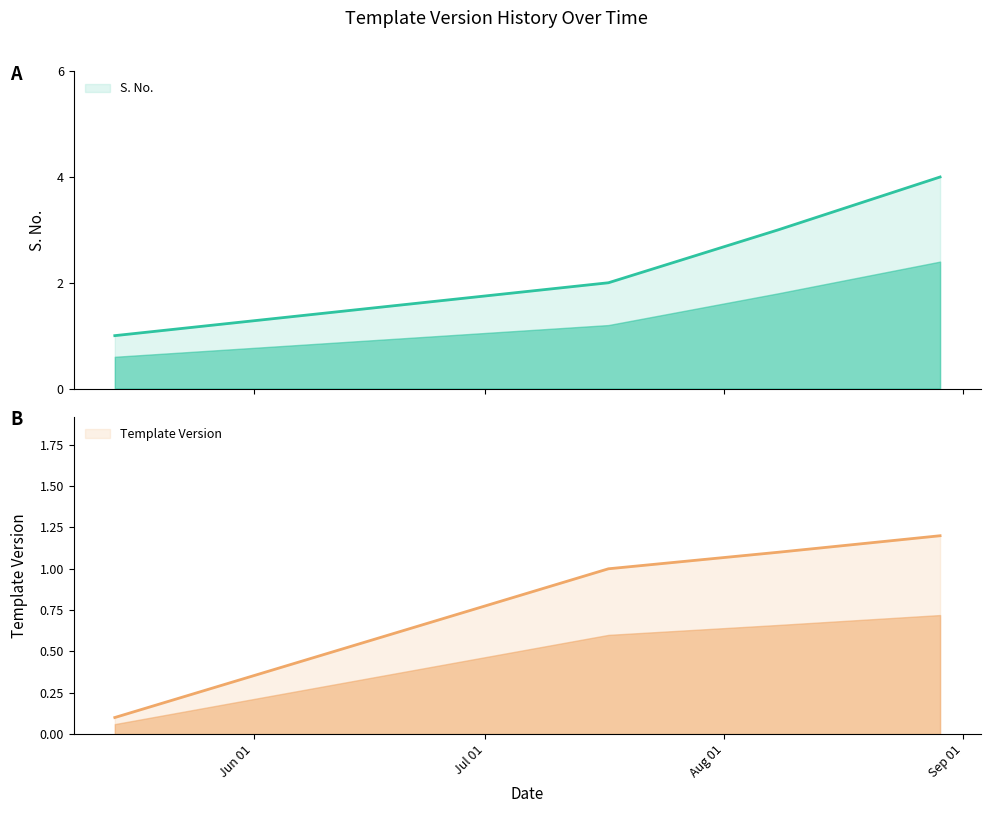

True or false: Template Version has more than 2 points higher than both neighbors.

False